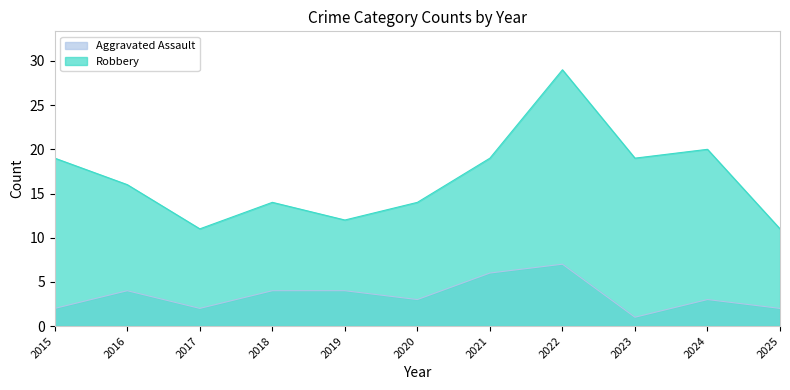

What is the average value of the Aggravated Assault series?

3